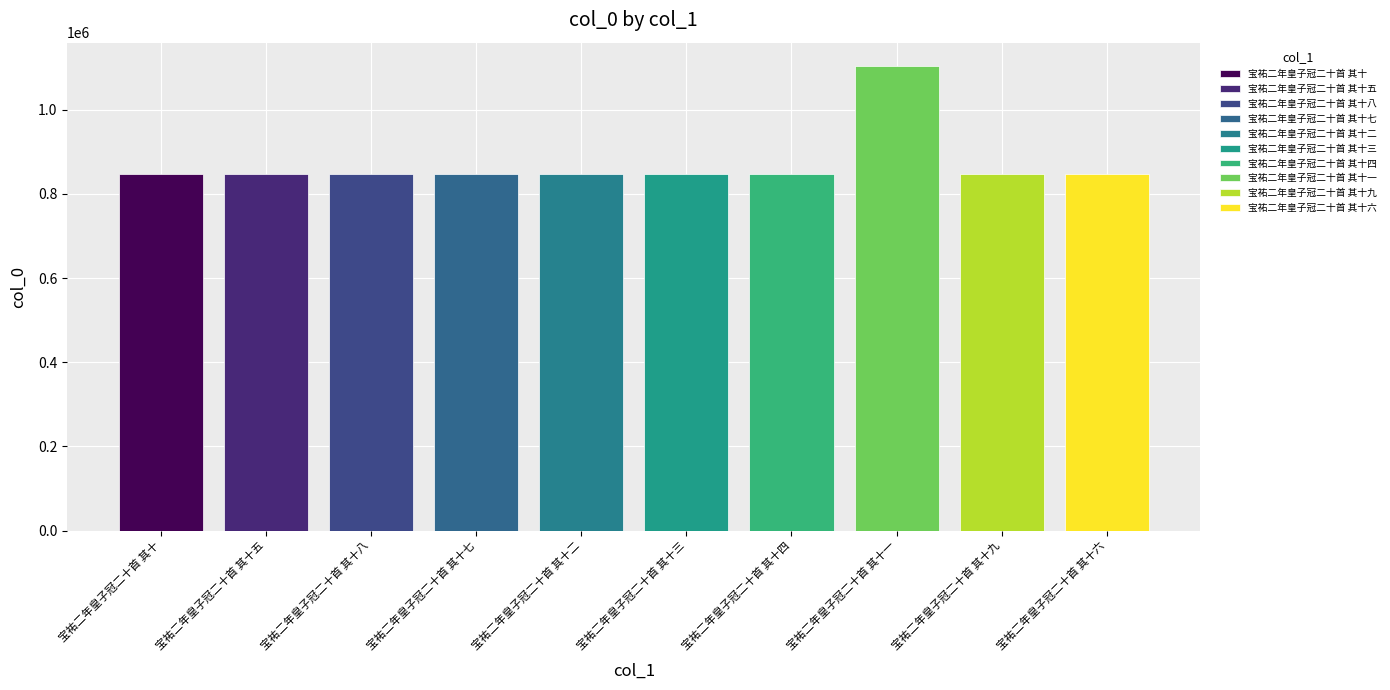

How many values are below 847308?

5